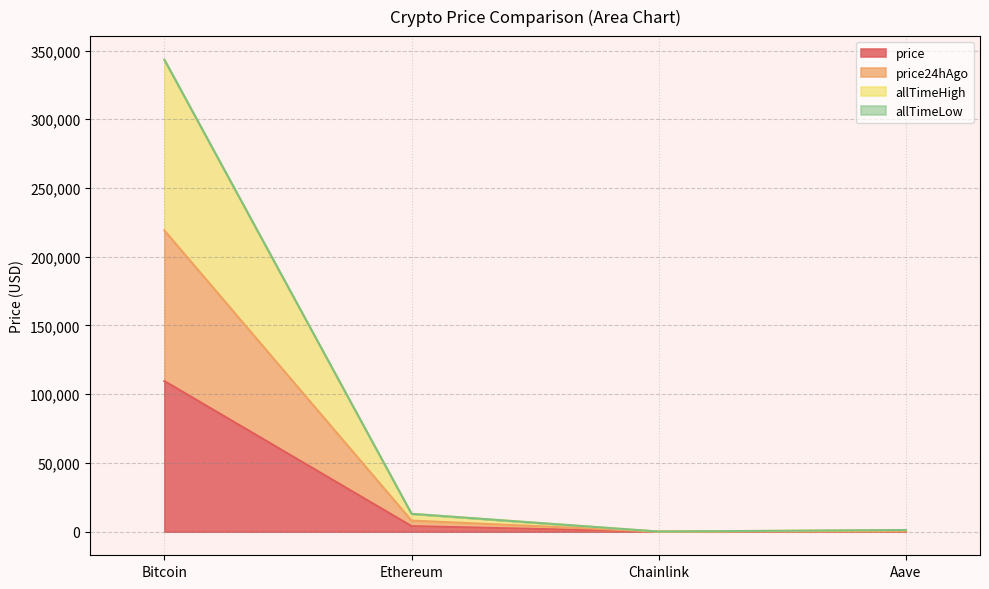

Is it true that price equals 32.9 at Chainlink?

False